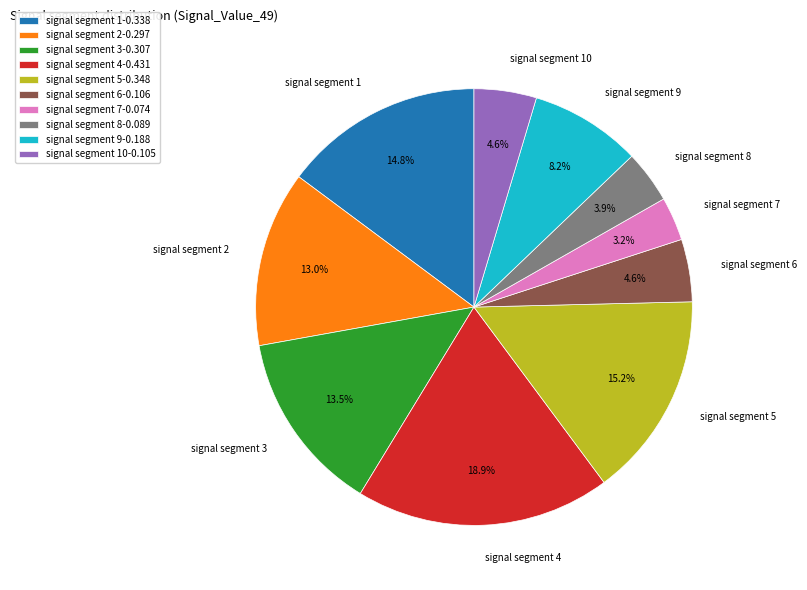

What portion of the pie excludes signal segment 8?

96.1%